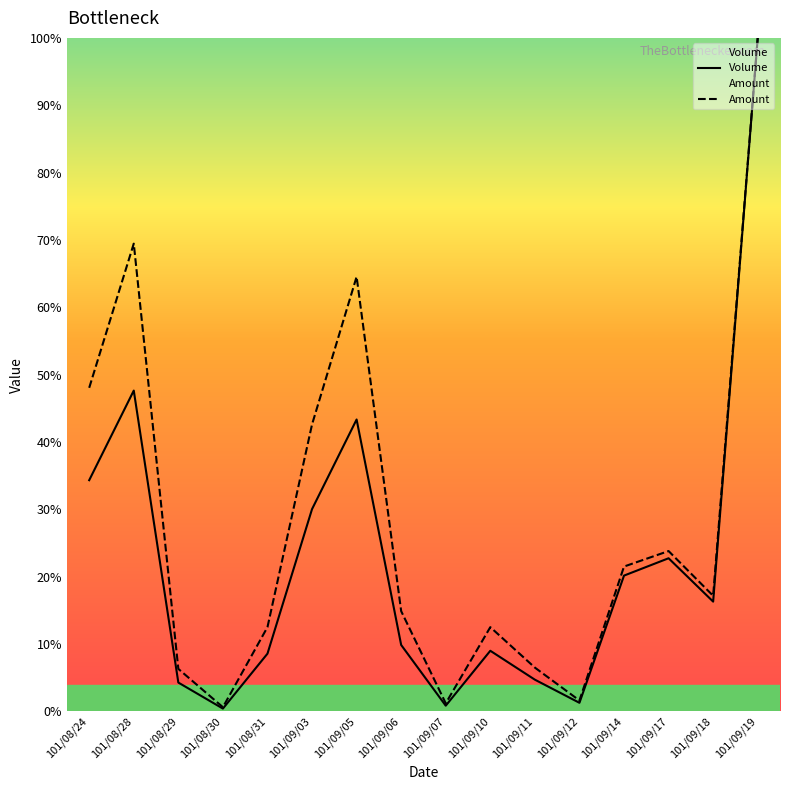

What is the value of the Volume point at the 4th from the left?

0.4